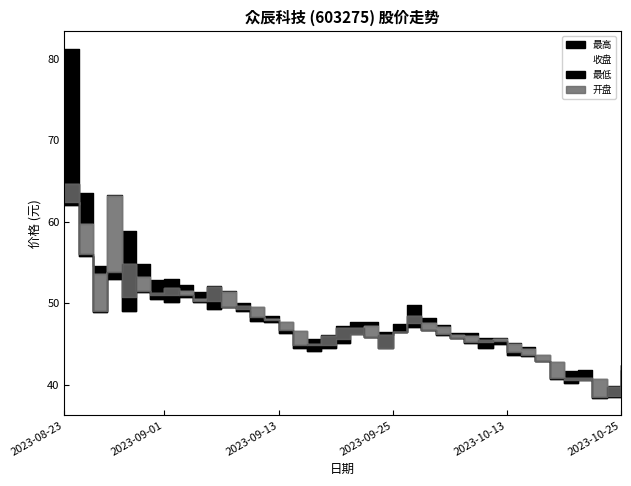

How many lines are shown in the chart?

4